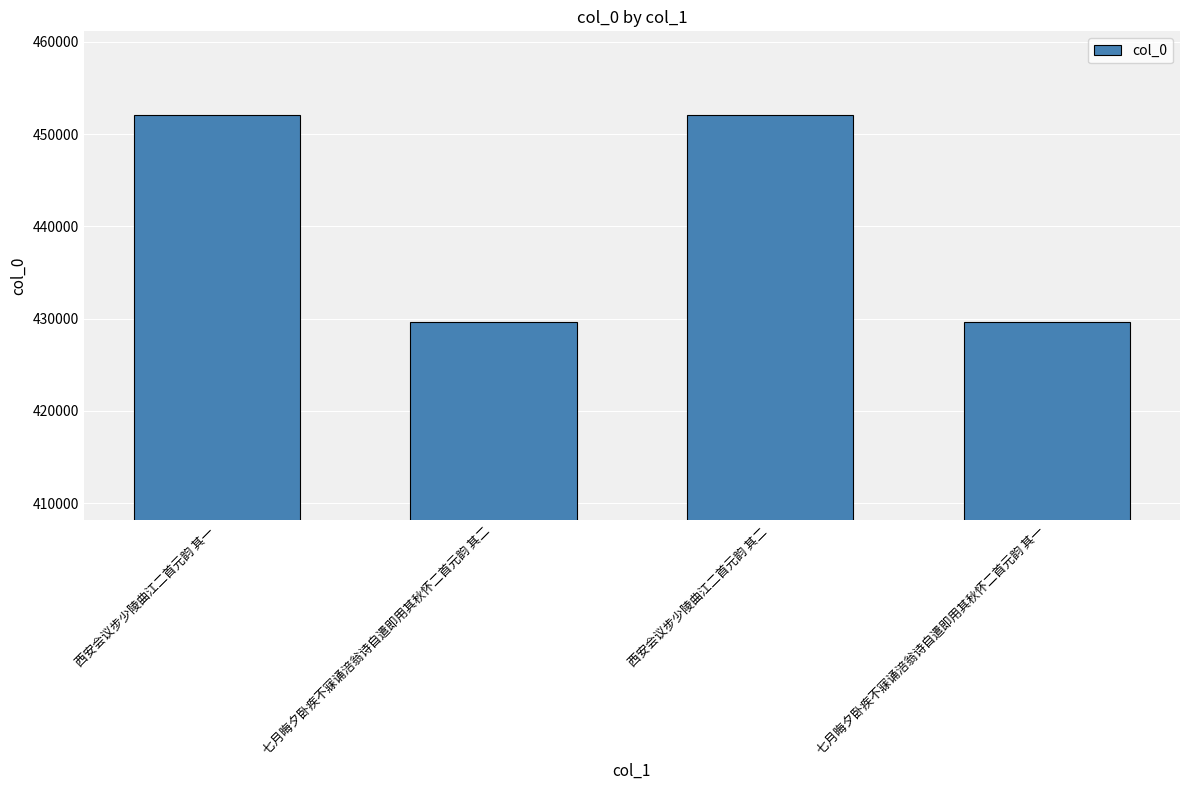

What is the sum of the values at 西安会议步少陵曲江二首元韵 其二 and 七月晦夕卧疾不寐诵涪翁诗自遣即用其秋怀二首元韵 其二?

881726